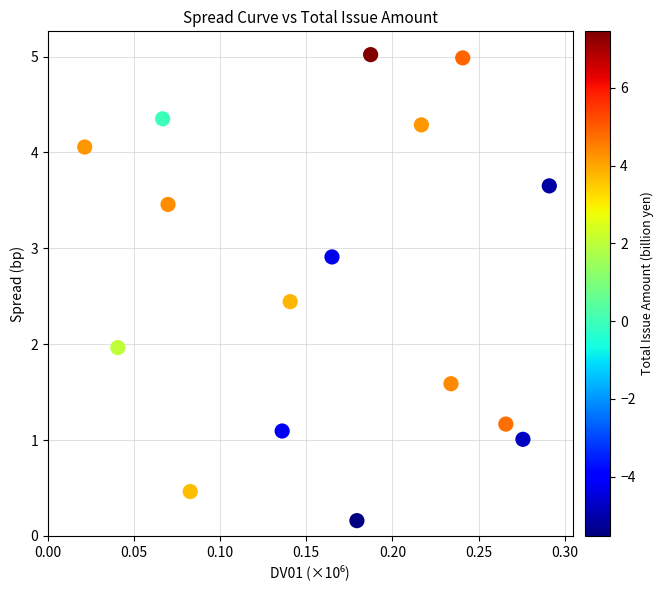

What is the range of X values (max minus min)?

269559.0